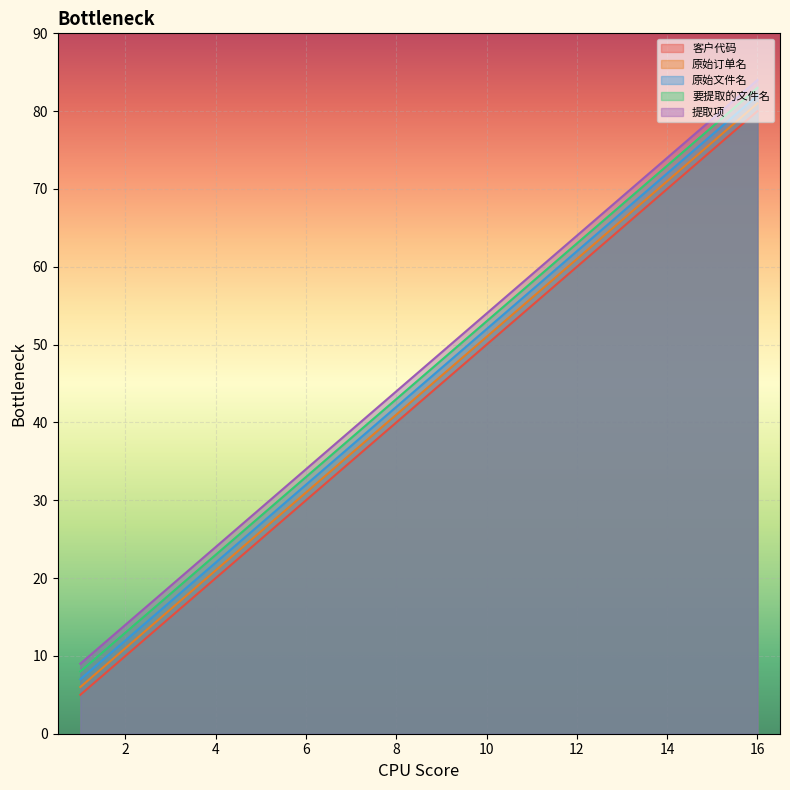

At which label does 原始订单名 first exceed 46?

10